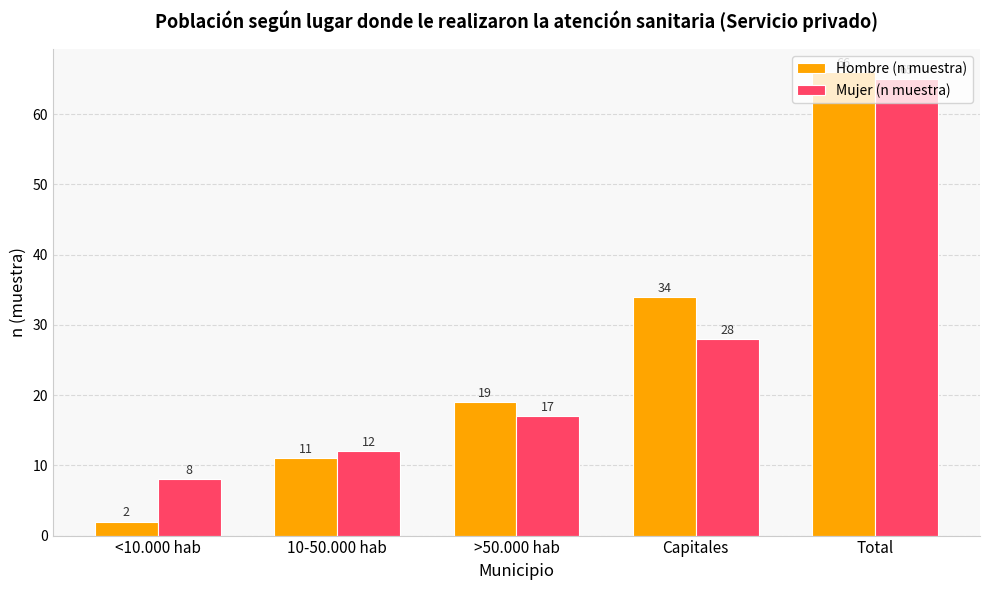

At <10.000 hab, list the series in order from largest to smallest.

Mujer (n muestra), Hombre (n muestra)